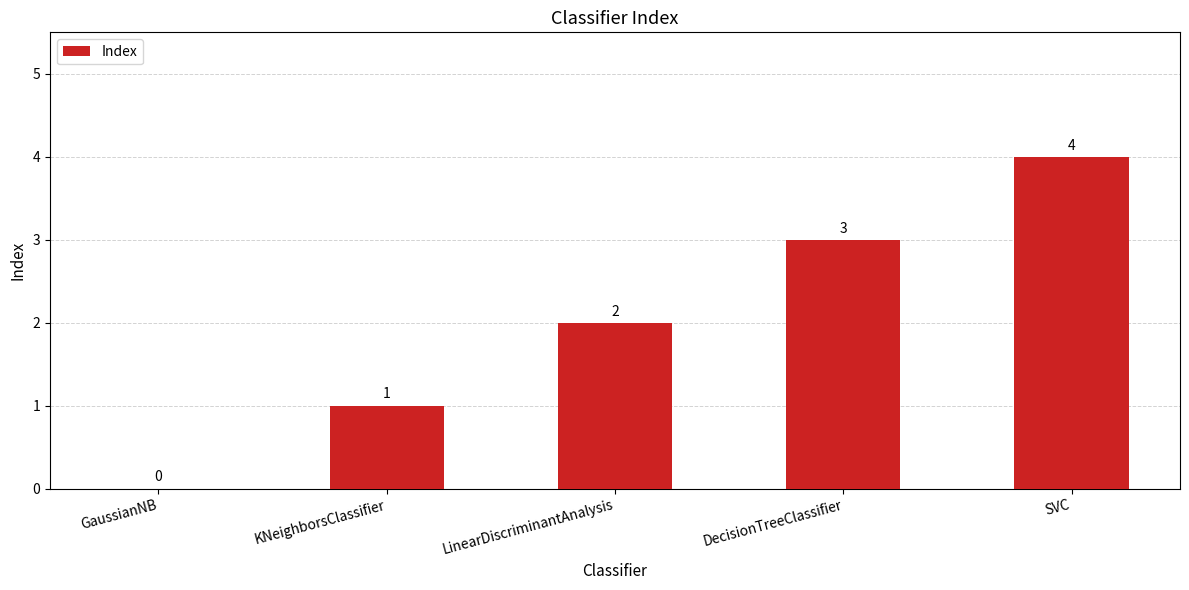

Reading left to right, extract all data points from this chart.

0	1	2	3	4